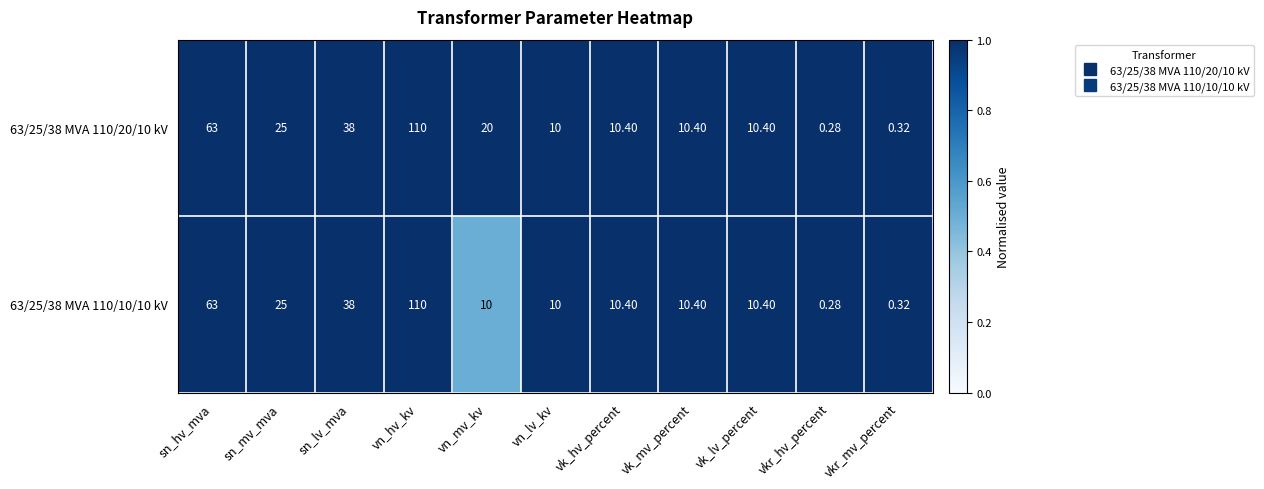

At which label is 63/25/38 MVA 110/10/10 kV closest to 55?

sn_hv_mva